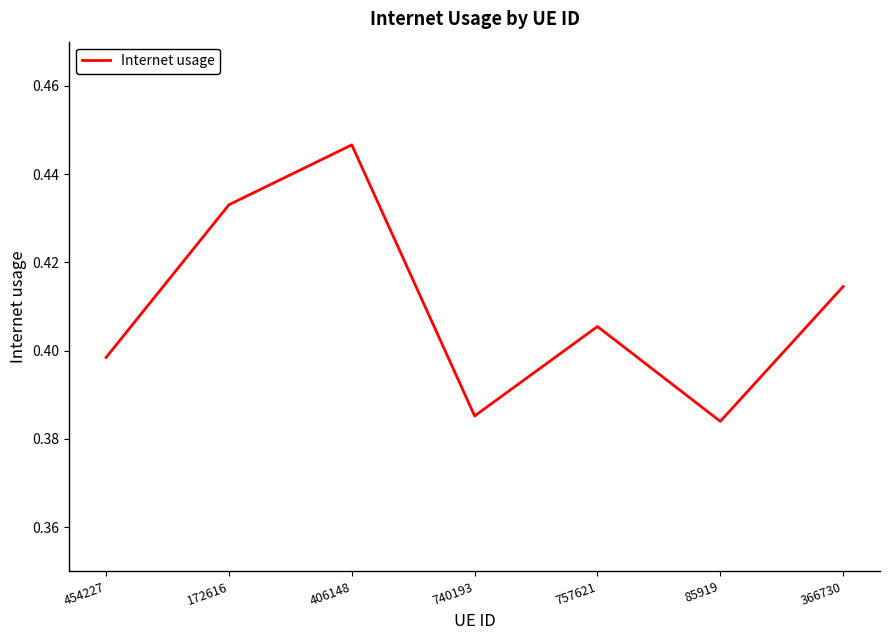

At which category does the data reach its first local valley?

740193